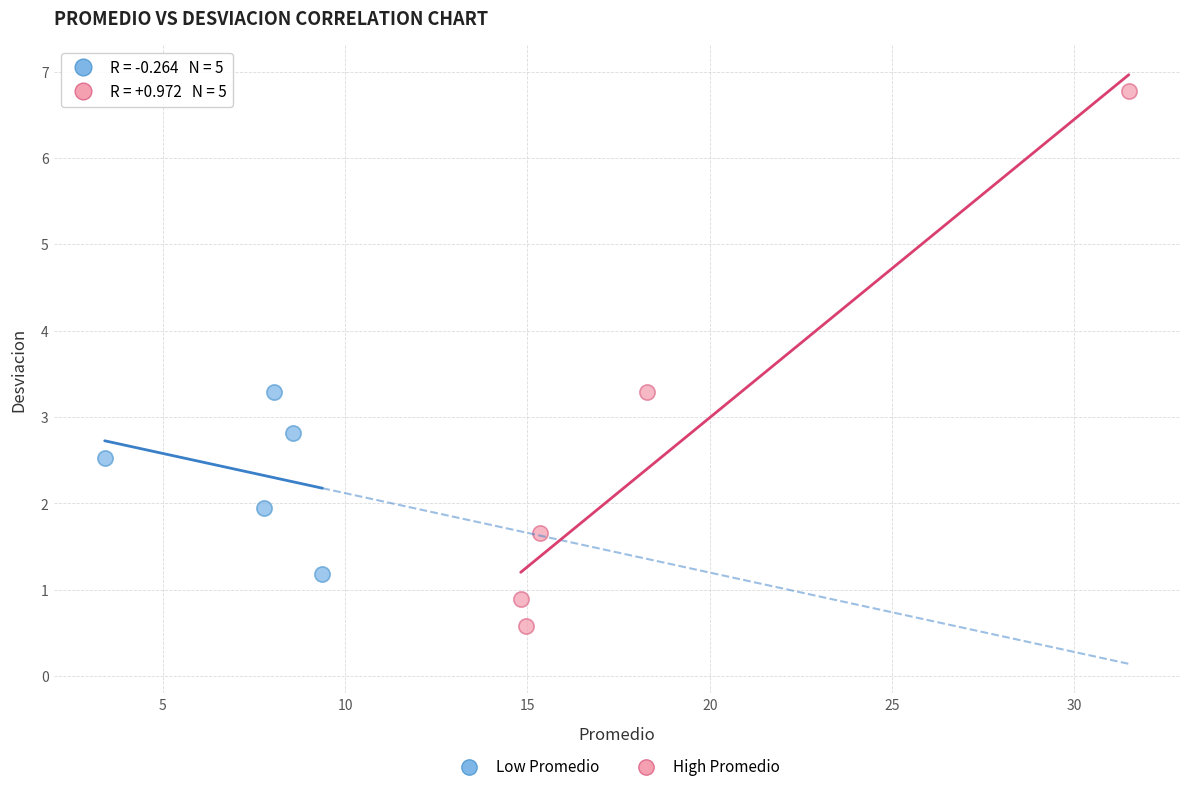

Which series contains the lowest Y value?

High Promedio